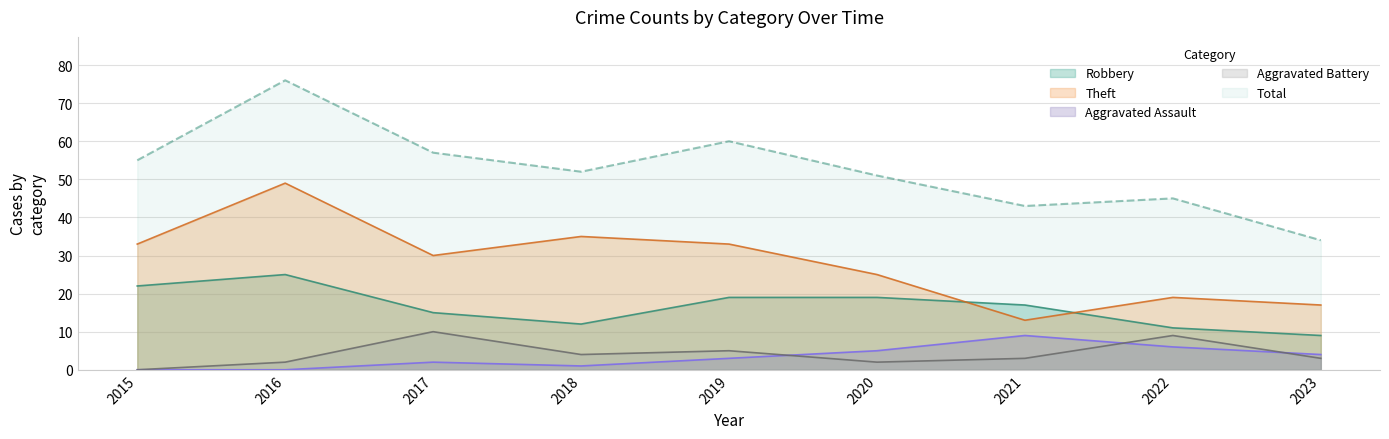

True or false: Robbery has more than 2 points higher than both neighbors.

False